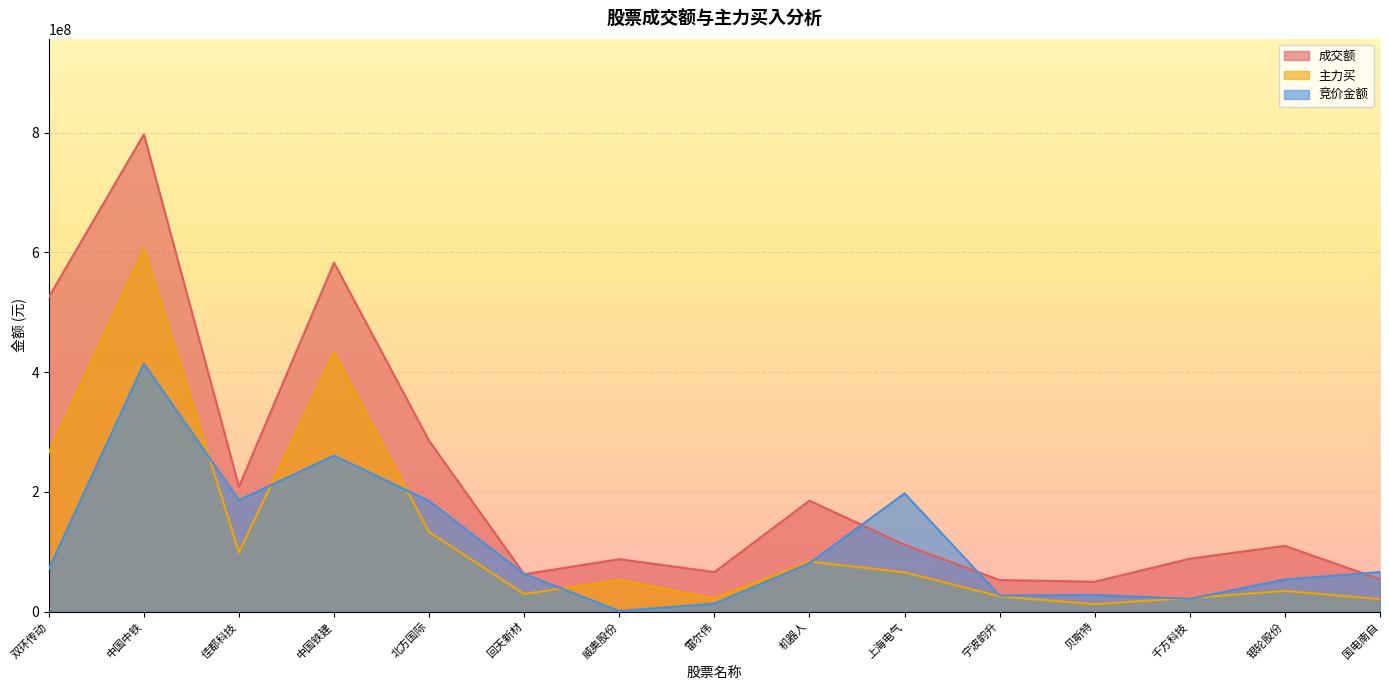

What is the greatest value displayed?

796990611.0